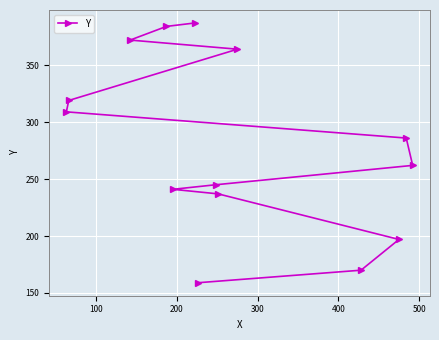

Reading right to left, list all the values displayed in this chart.

262	286	197	170	364	237	245	159	387	241	384	372	319	309